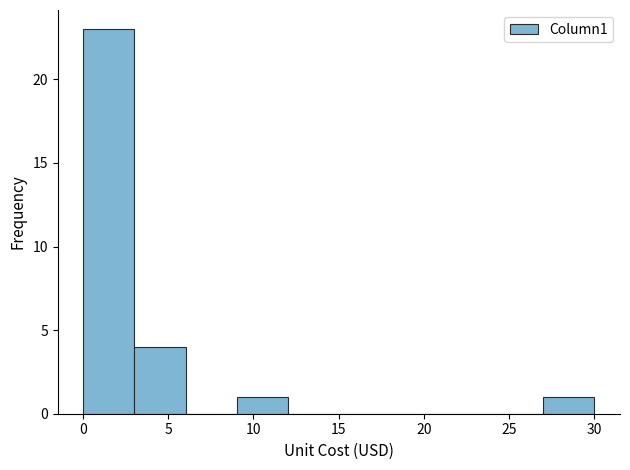

Reading left to right, list every bar in this chart as the range it spans on the x-axis followed by its height. Neither the bar edges nor the heights are printed on the chart, so give them approximately, as read against the axes.

0 to 3: 23
3 to 6: 4
6 to 9: 0
9 to 12: 1
12 to 15: 0
15 to 18: 0
18 to 21: 0
21 to 24: 0
24 to 27: 0
27 to 30: 1